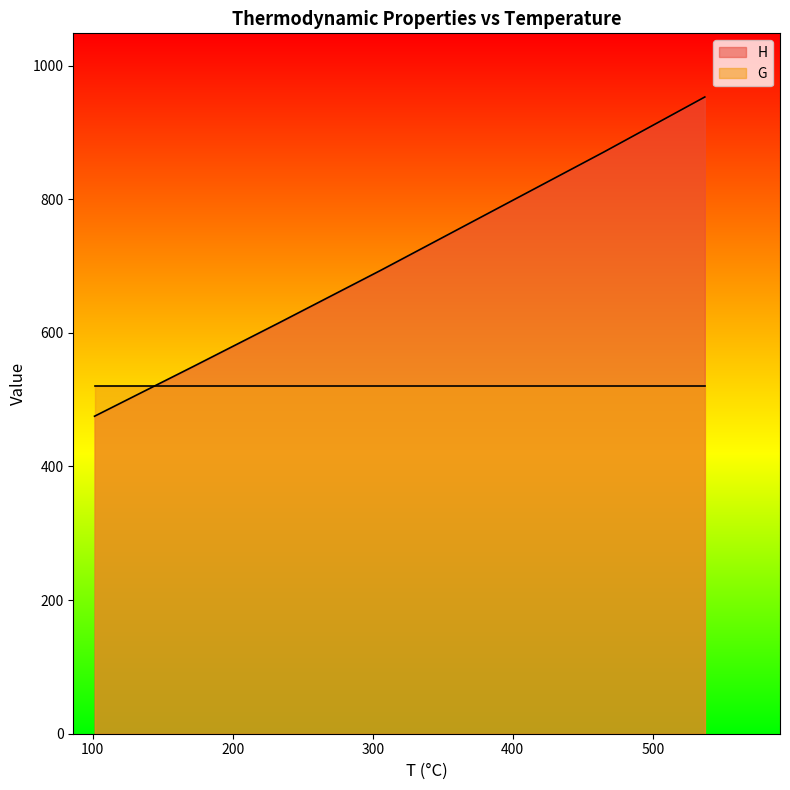

What is the maximum value for H?

953.0